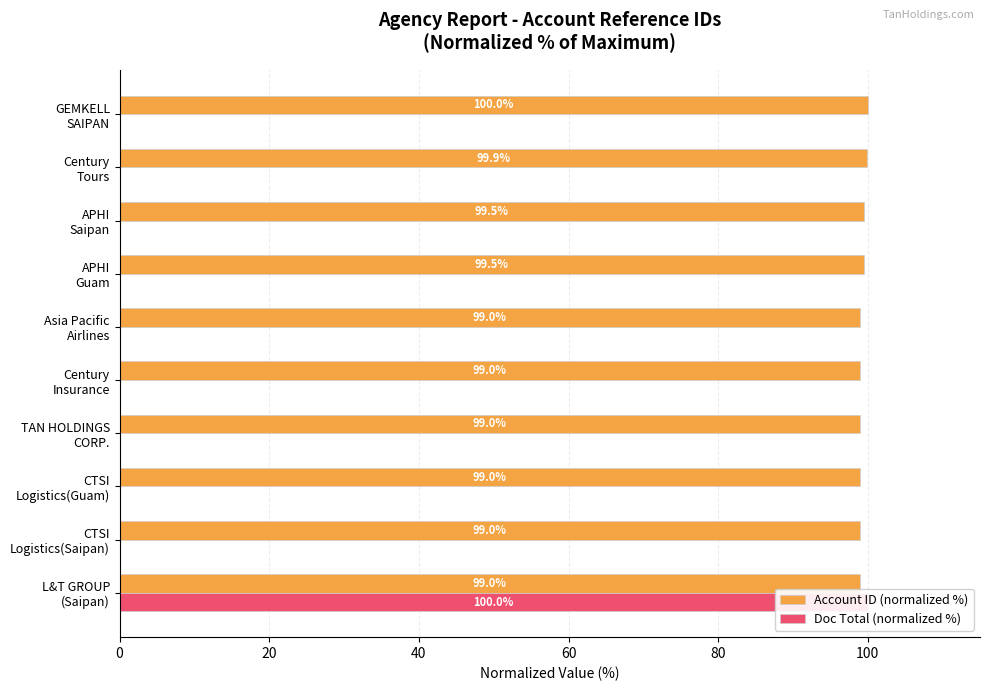

List the series in order of their overall mean, lowest first.

Doc Total (normalized %), Account ID (normalized %)